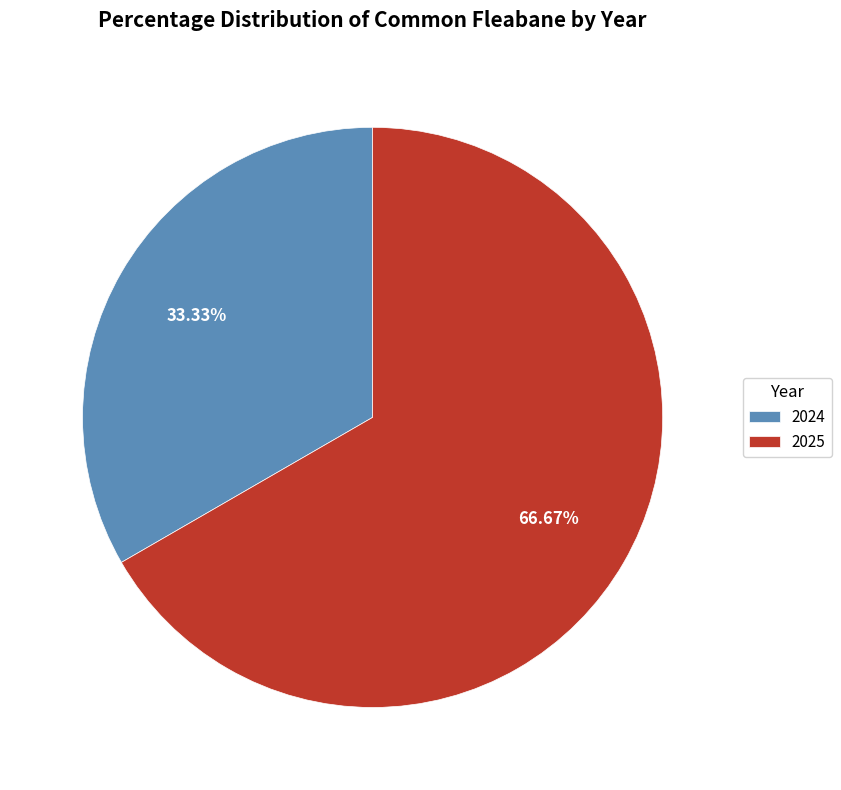

Rank the categories by value from lowest to highest.

2024, 2025